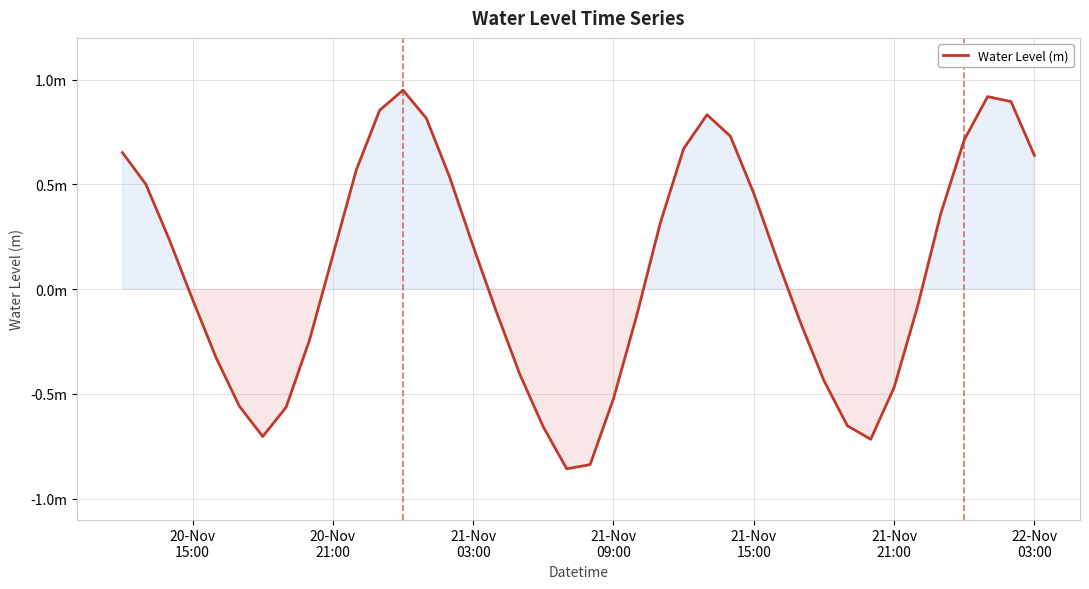

Is this an area chart (filled region under the line)?

Yes